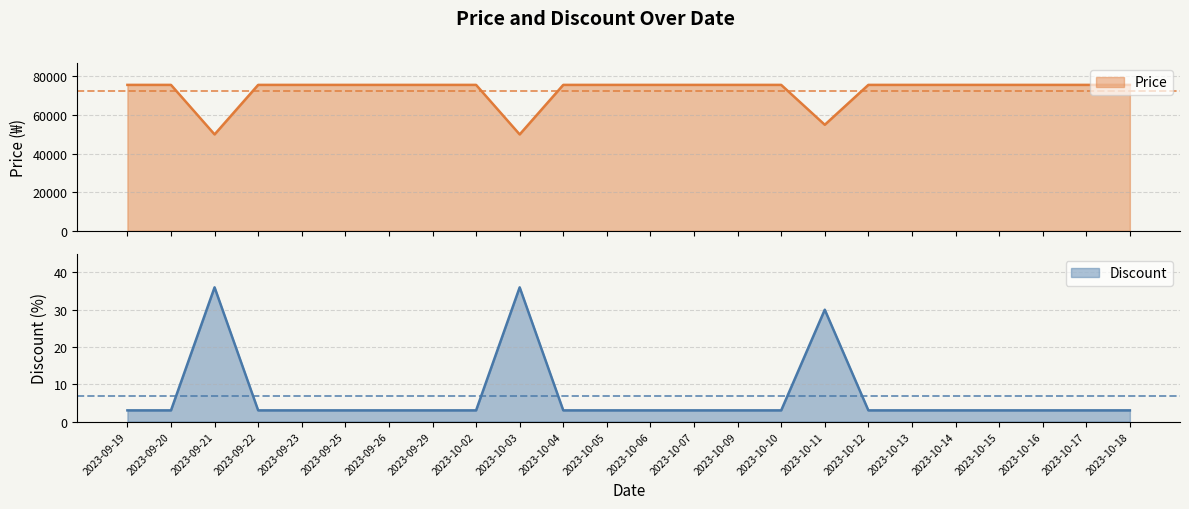

Where is Price nearest to the value 62730?

2023-10-11